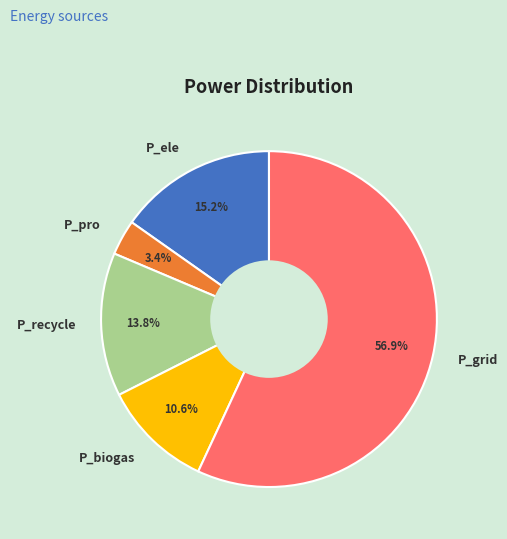

Is it true that P_pro is 3% of the pie?

True